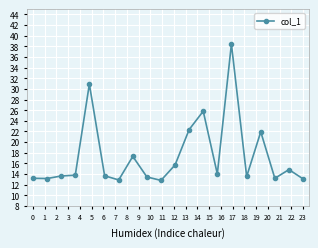

How many series are shown in this chart?

1